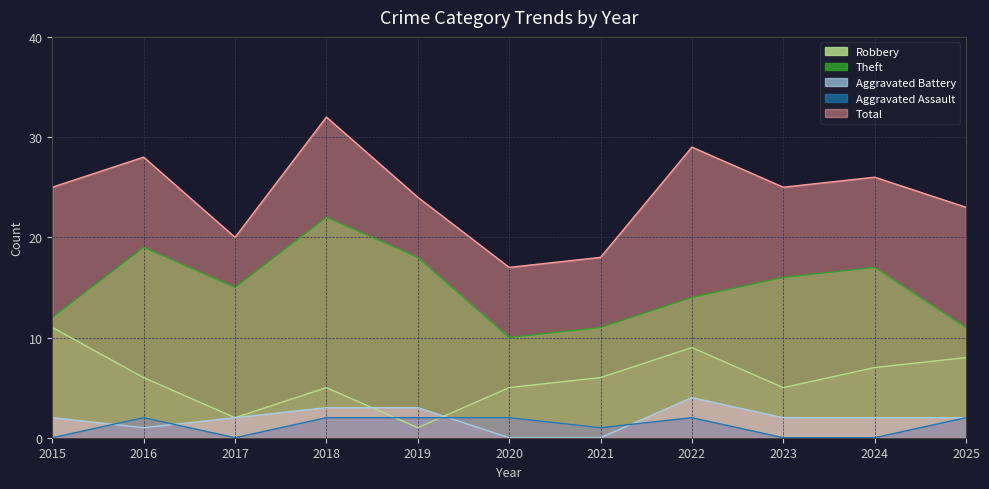

Rank the categories by Total value from highest to lowest.

2018, 2022, 2016, 2024, 2015, 2023, 2019, 2025, 2017, 2021, 2020